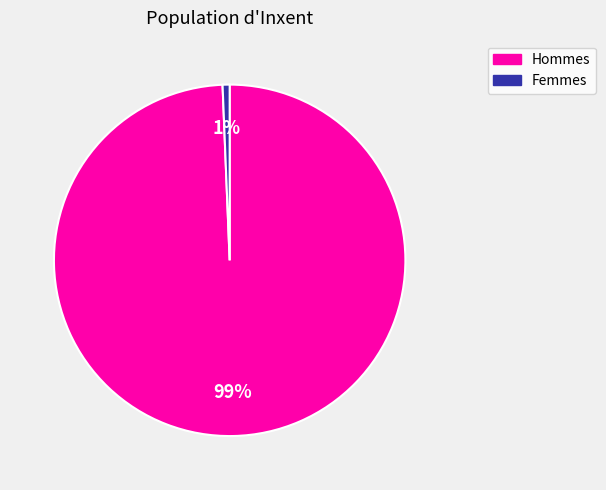

Is there any slice that represents more than half of the pie?

Yes